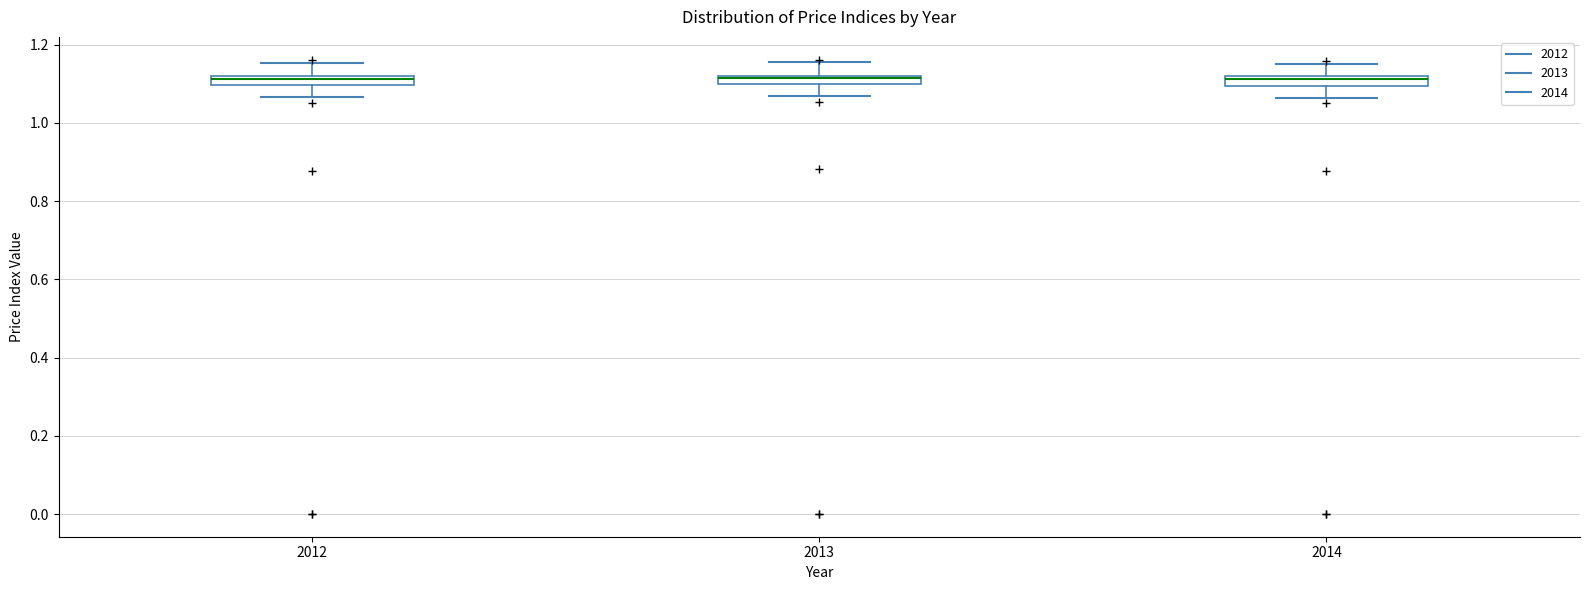

Where does the lower whisker of the box at x = 2012 end on the y-axis? The values are not printed on the chart, so give them approximately, as read against the axis.

1.06